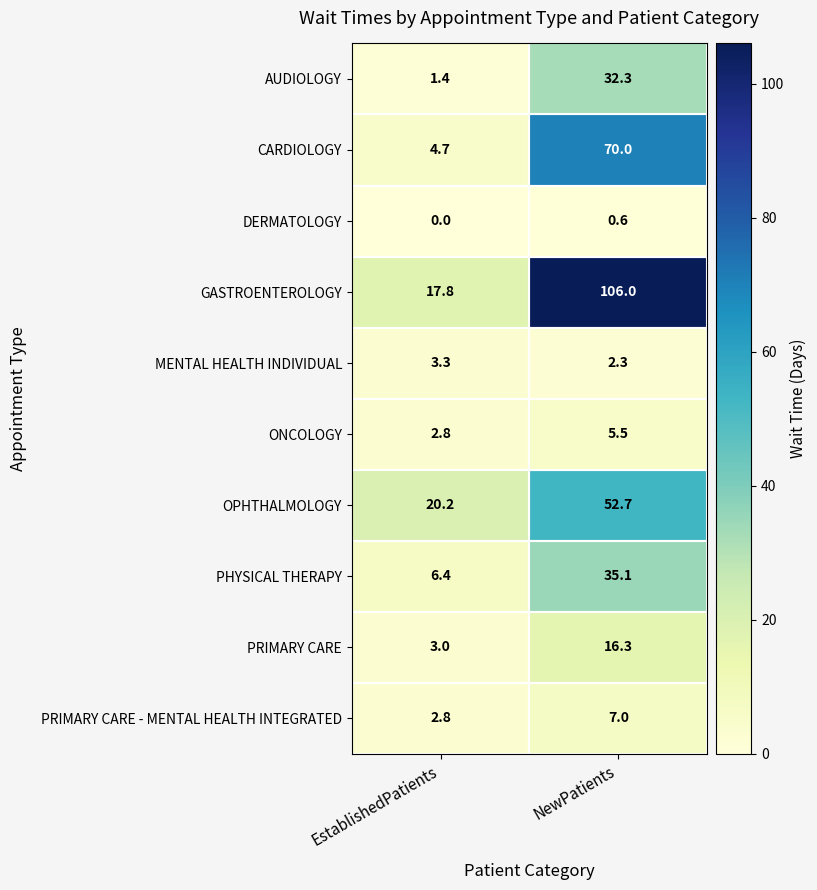

Is it true that DERMATOLOGY equals 0.6 at NewPatients?

True